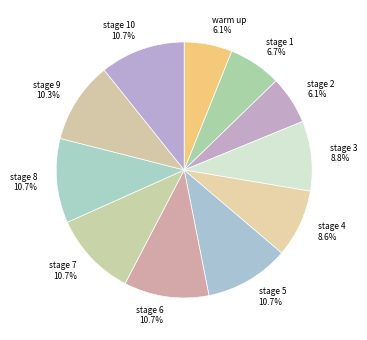

Approximately how many times larger is the value at stage 7 compared to warm up?

1.8